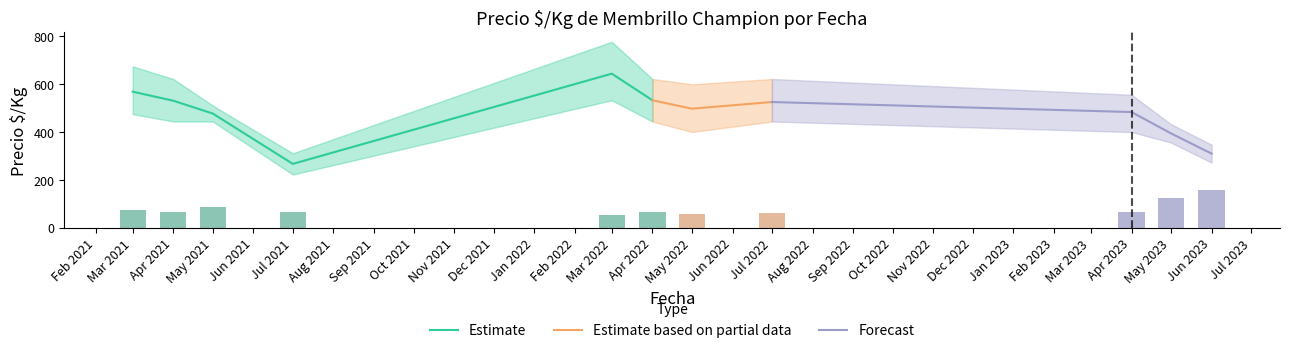

Where is Estimate nearest to the value 455?

May 2021